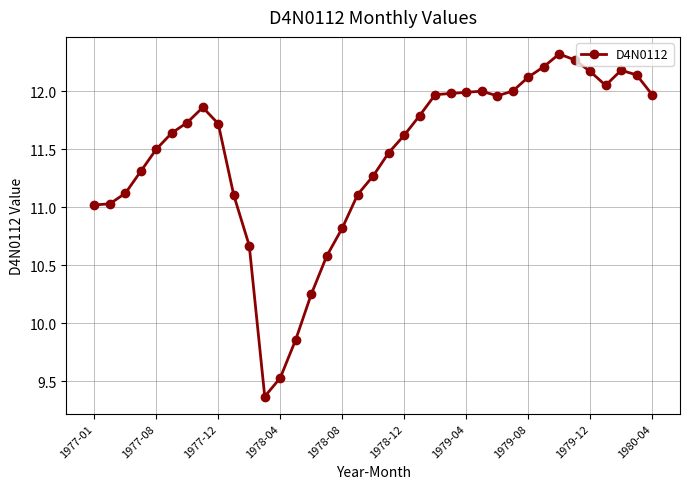

What is the value of the 19th point from the left?

11.3